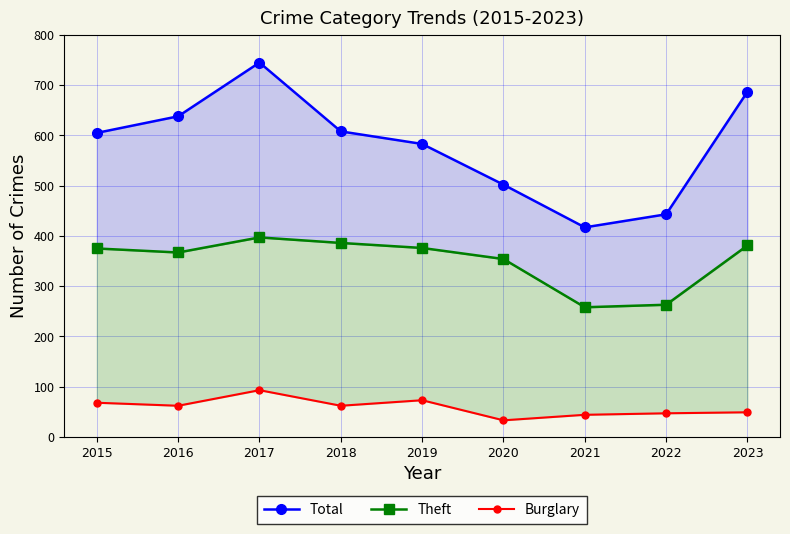

Which category has the lowest value in the Theft series?

2021